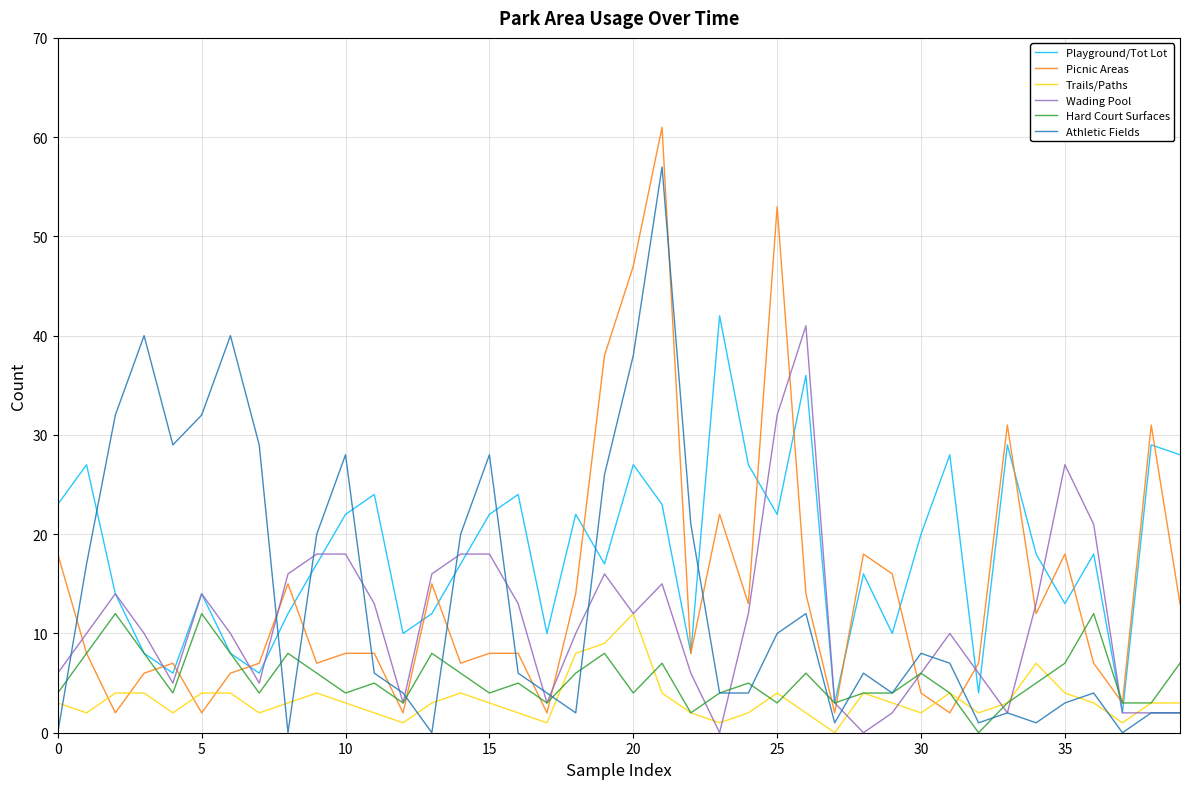

What is the maximum value for Hard Court Surfaces?

12